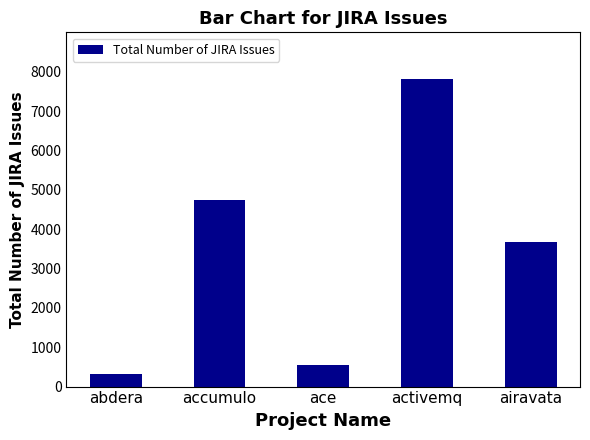

How many values are below 3669?

2